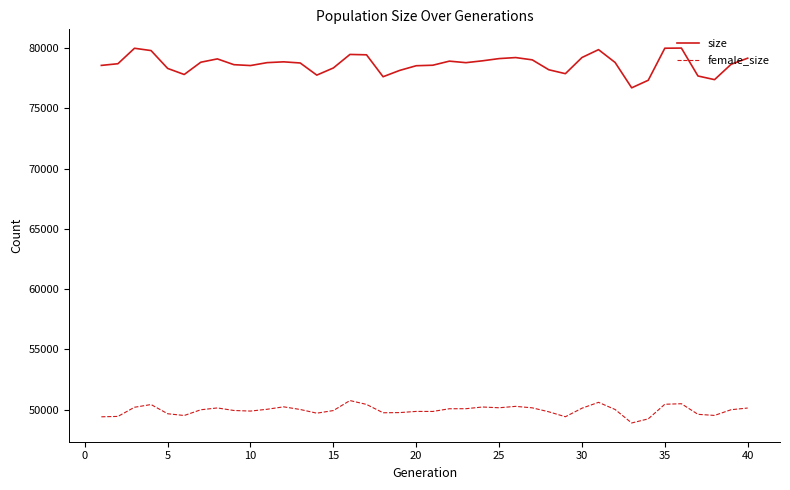

What is the difference between the maximum and minimum values in the size series?

3296